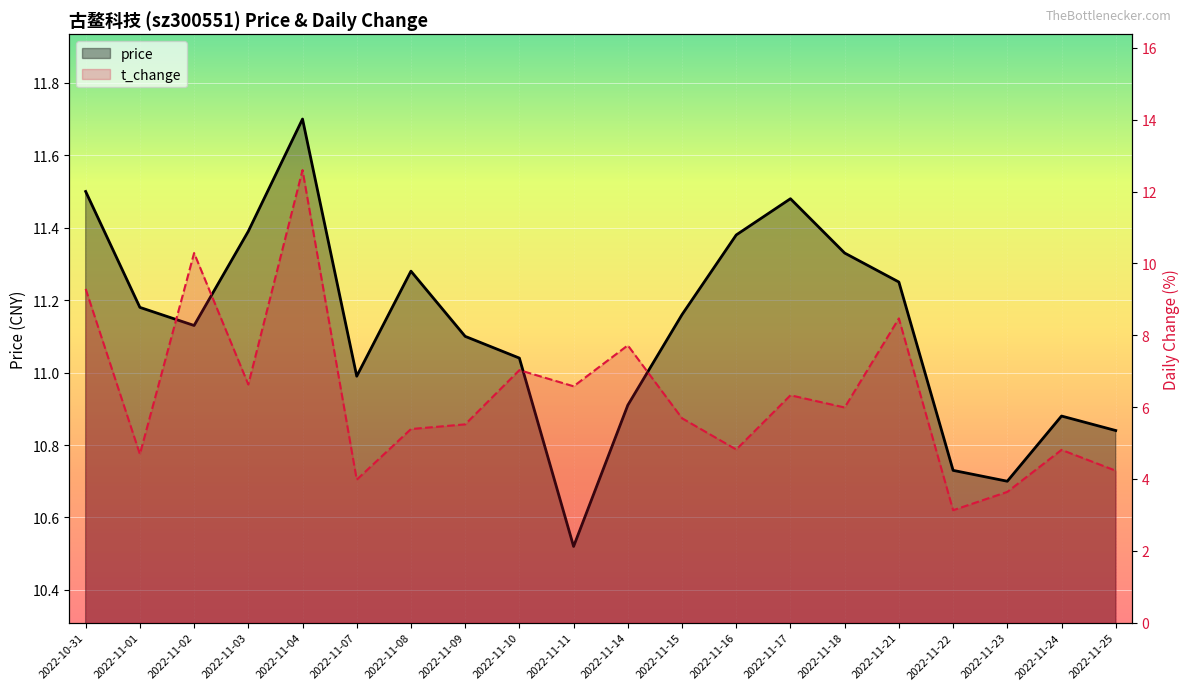

Where do t_change and price first cross each other?

2022-11-03 and 2022-11-04